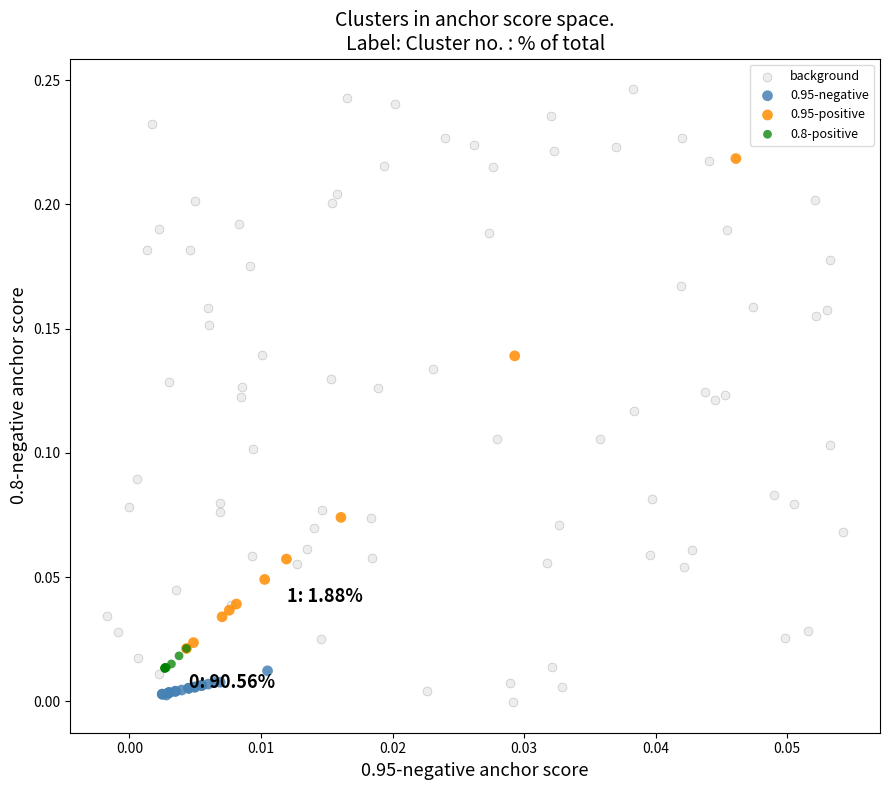

Which series has the largest Y range (max minus min)?

background